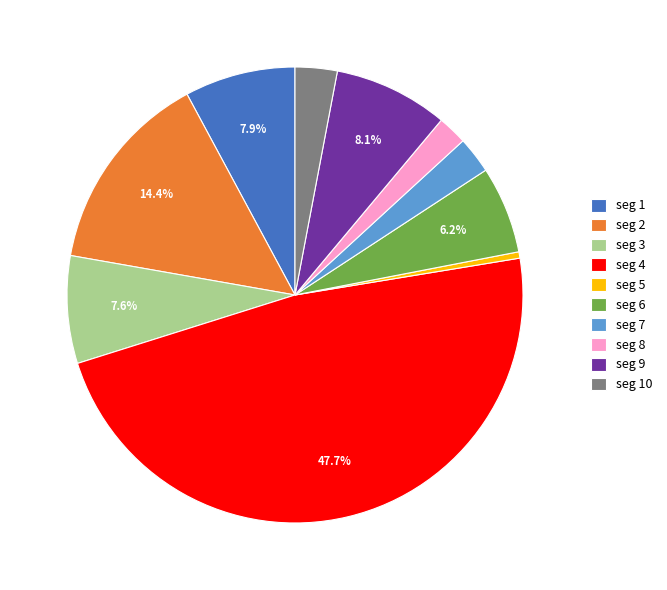

Is the sum of seg 5 and seg 4 greater than half?

No